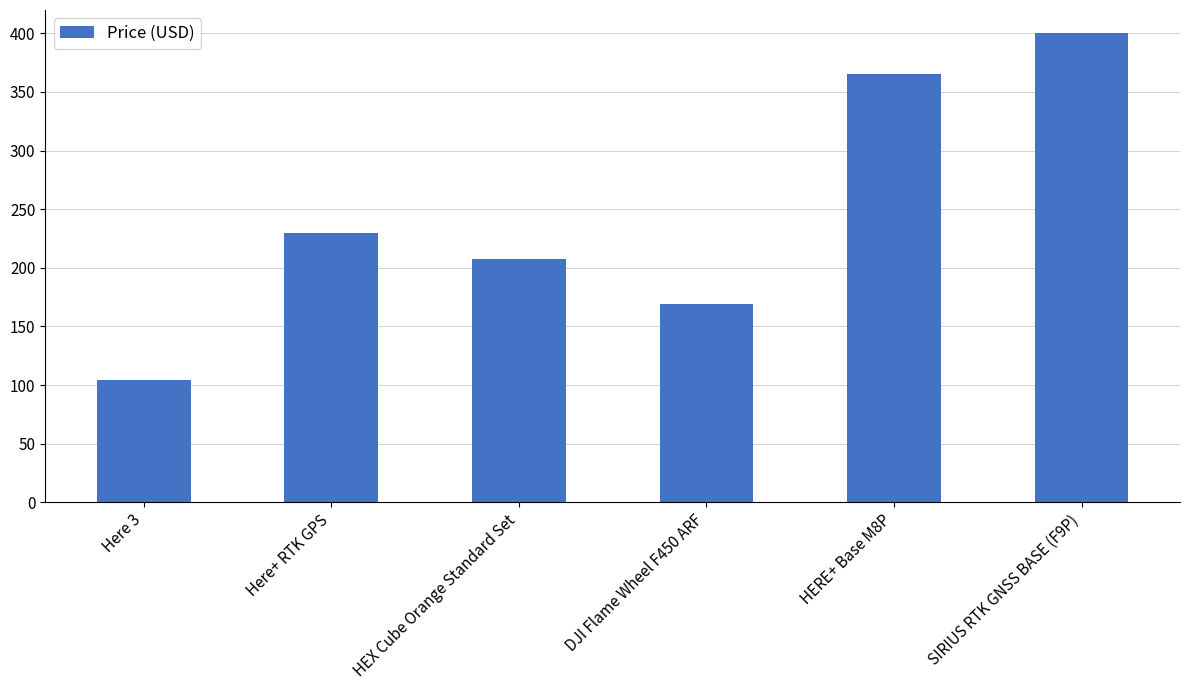

What is the sum of all values?

1475.3